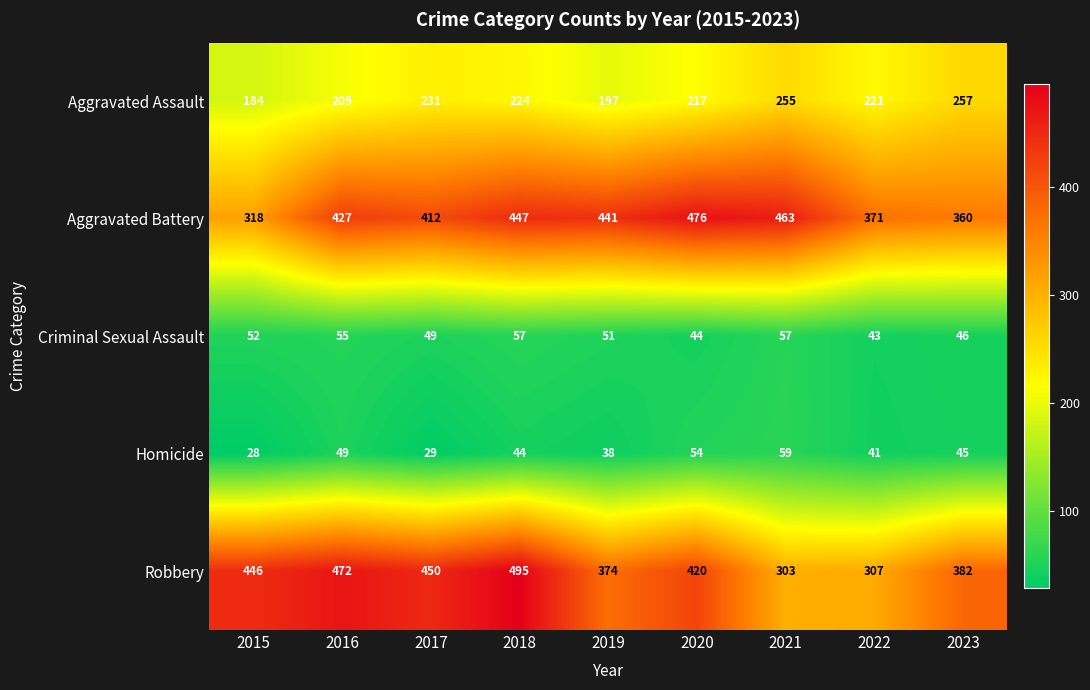

What is the difference between the highest and lowest values at 2023?

337